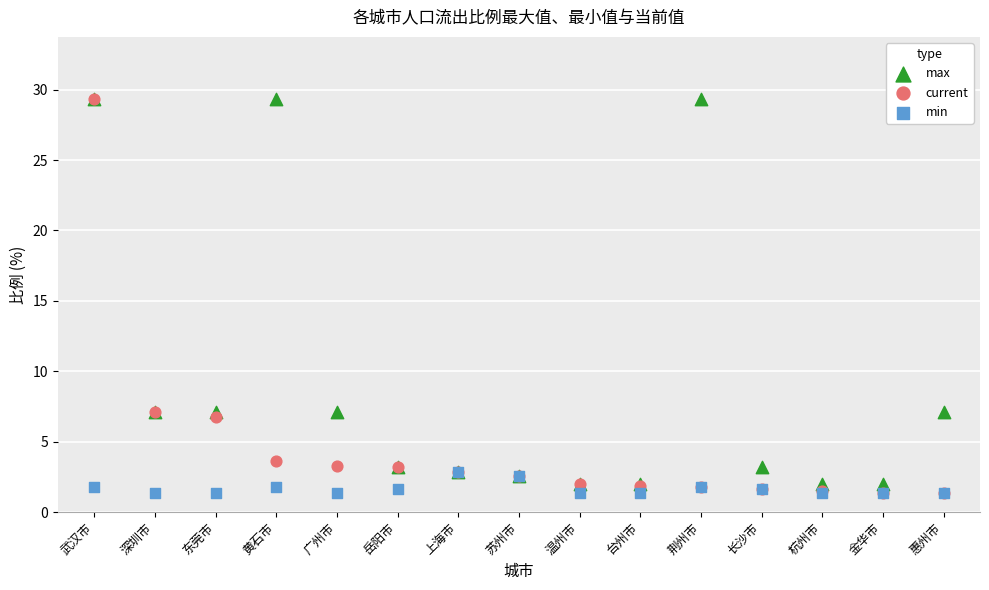

What are all the series names shown in the legend?

max, current, min